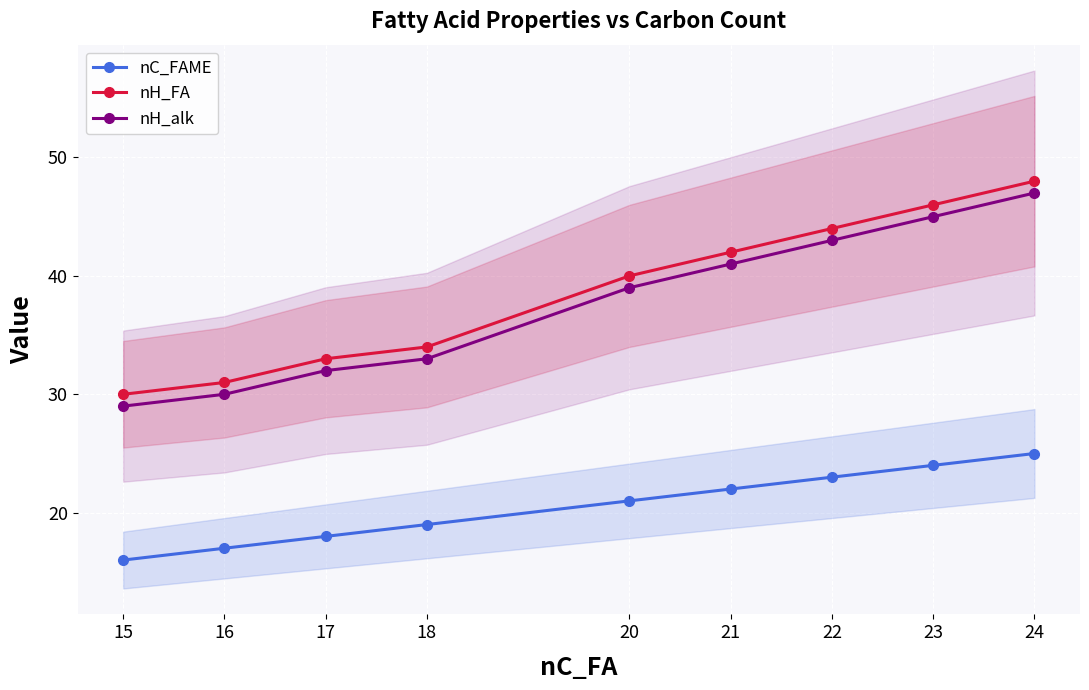

What is the spread (max minus min) of values at 21?

20